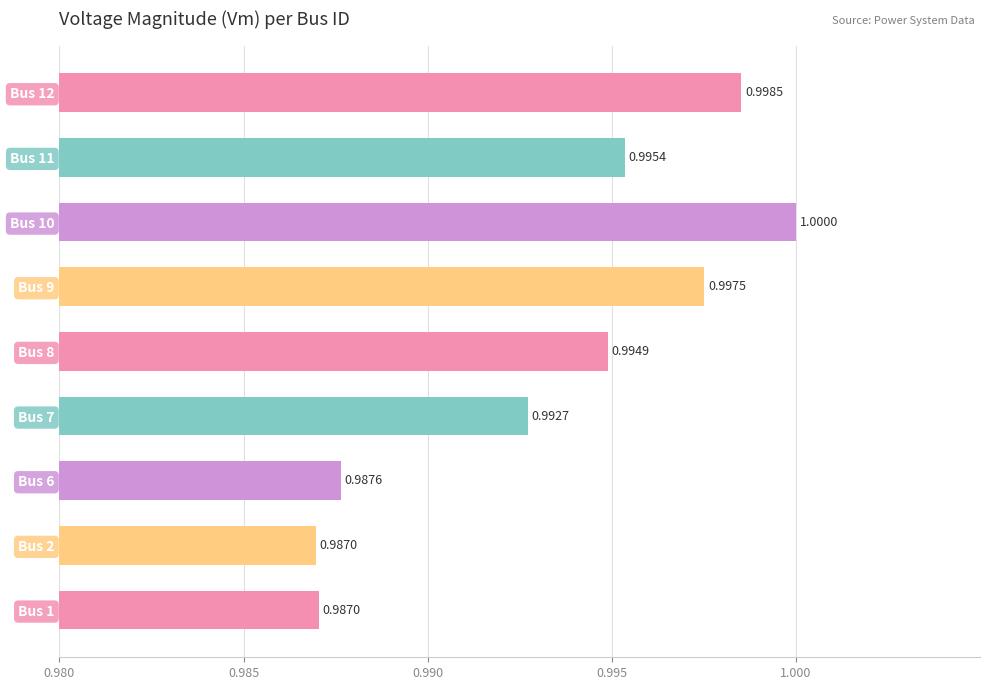

Which has a higher value, Bus 11 or Bus 1?

Bus 11